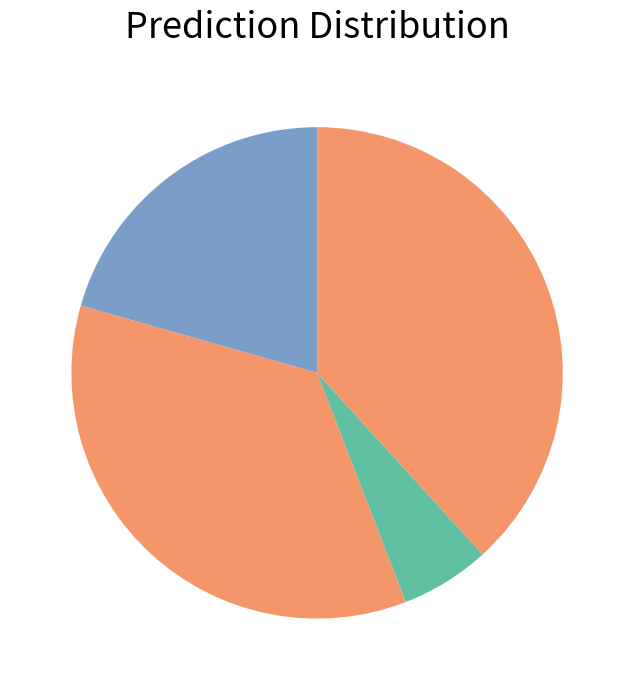

Does any single category account for the majority?

No